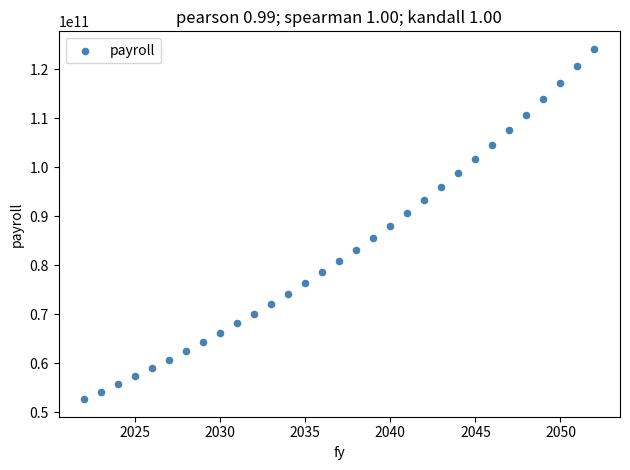

What is the range of X values (max minus min)?

30.0